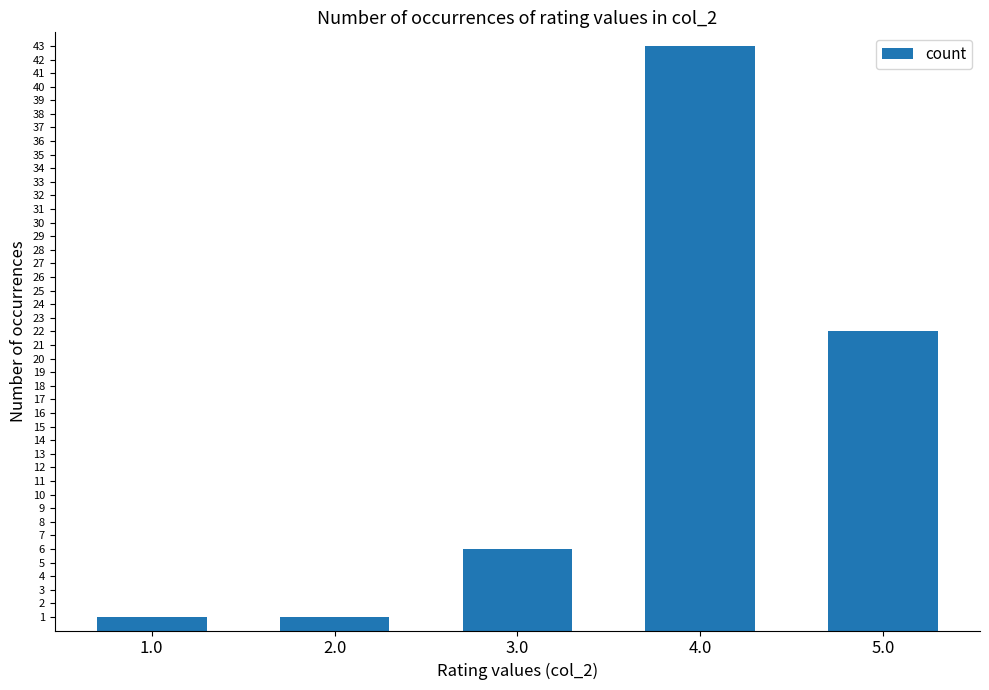

Which label corresponds to the largest value in the chart?

4.0